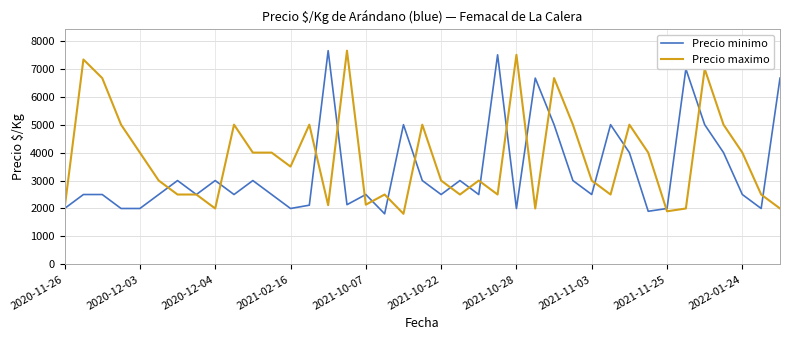

What is the smallest value displayed?

1810